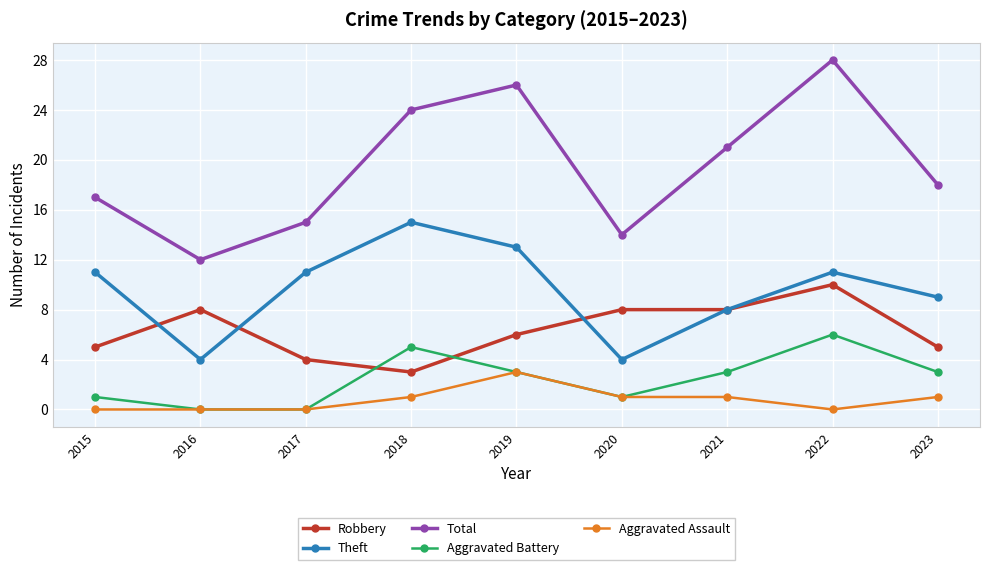

Rank the series by their maximum value, from highest to lowest.

Total, Theft, Robbery, Aggravated Battery, Aggravated Assault